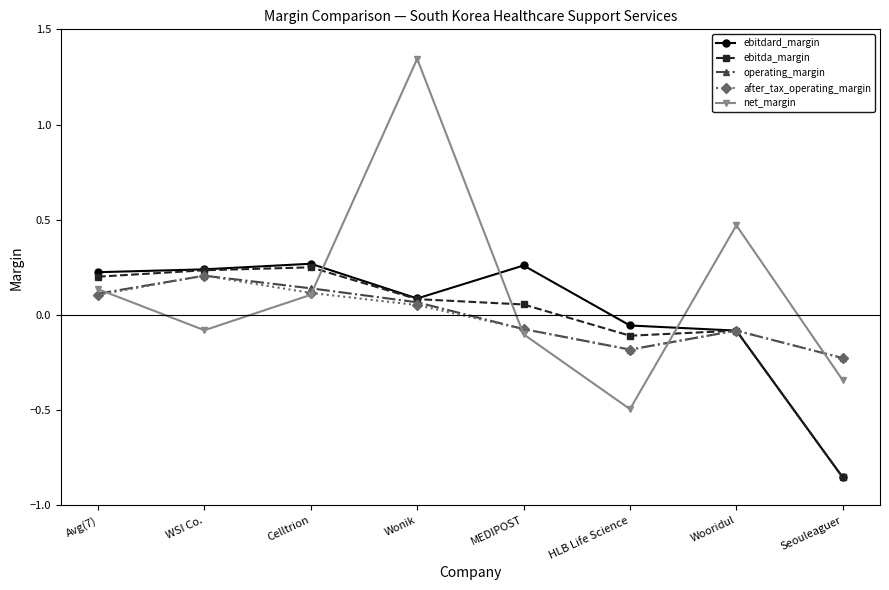

Which category has the lowest value in the ebitda_margin series?

Seouleaguer